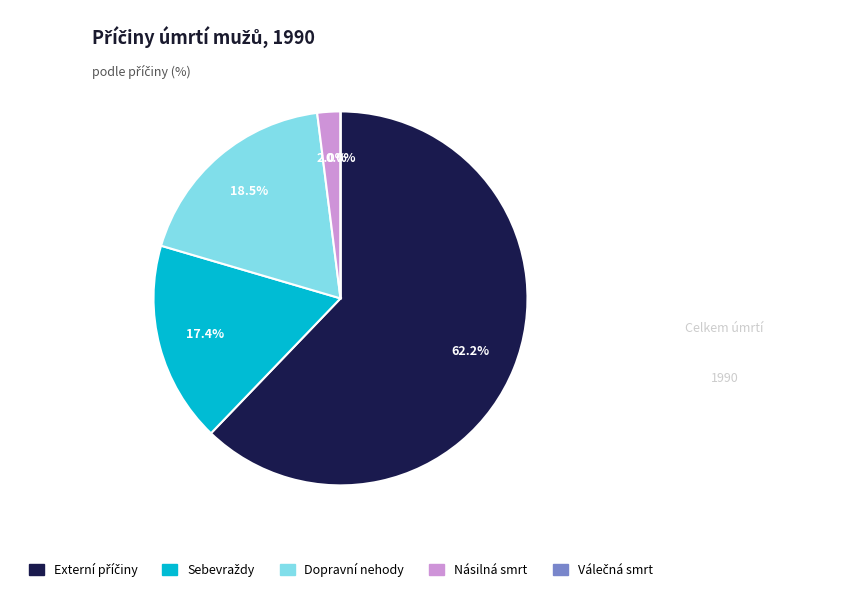

Is Násilná smrt the majority of the pie?

No